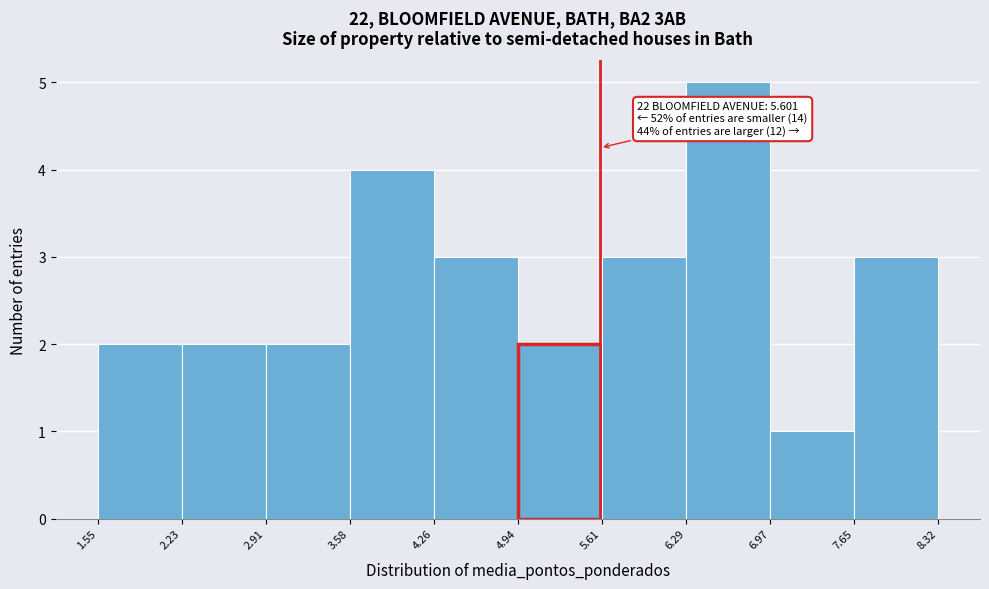

Over which range of the x-axis is the bar tallest?

6.29 to 6.97